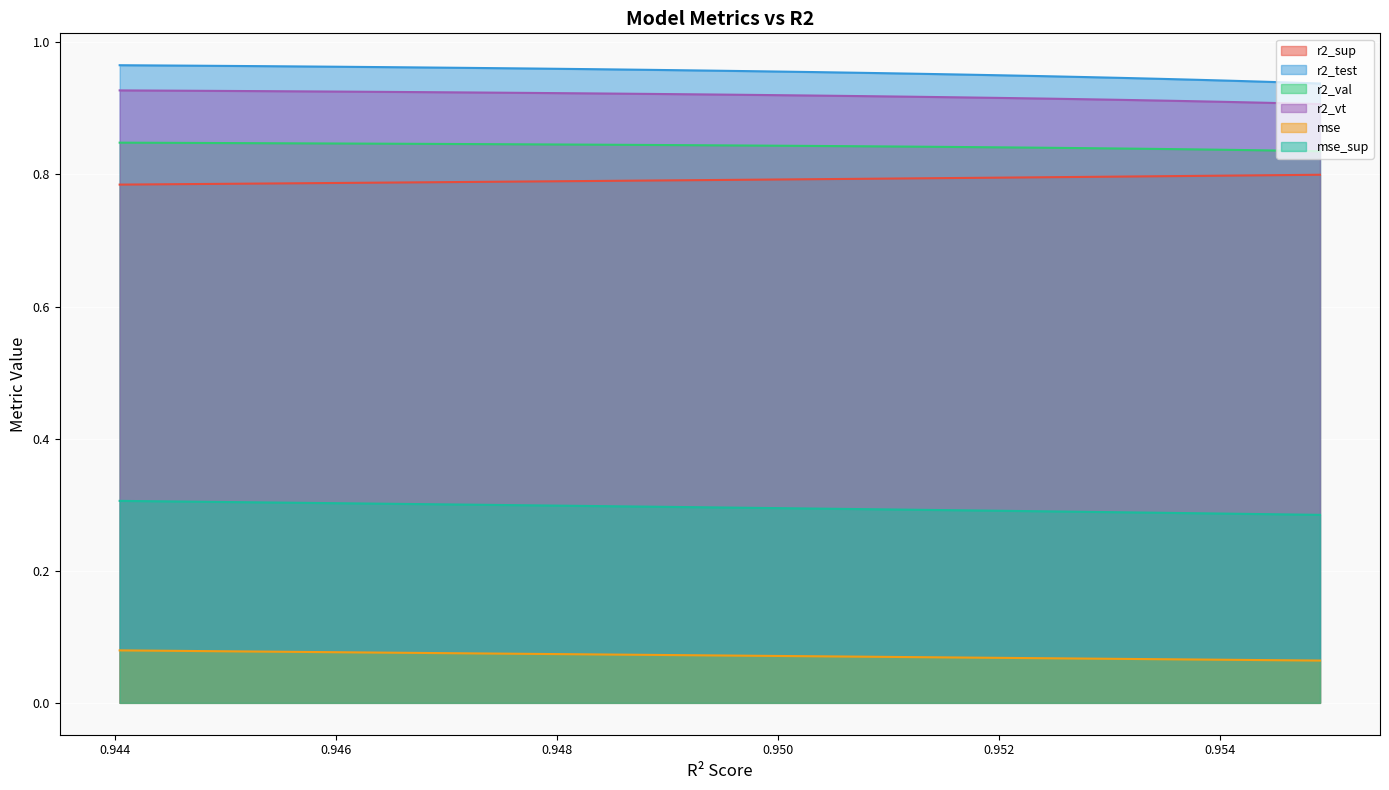

Does the chart display data point markers on the line(s)?

No